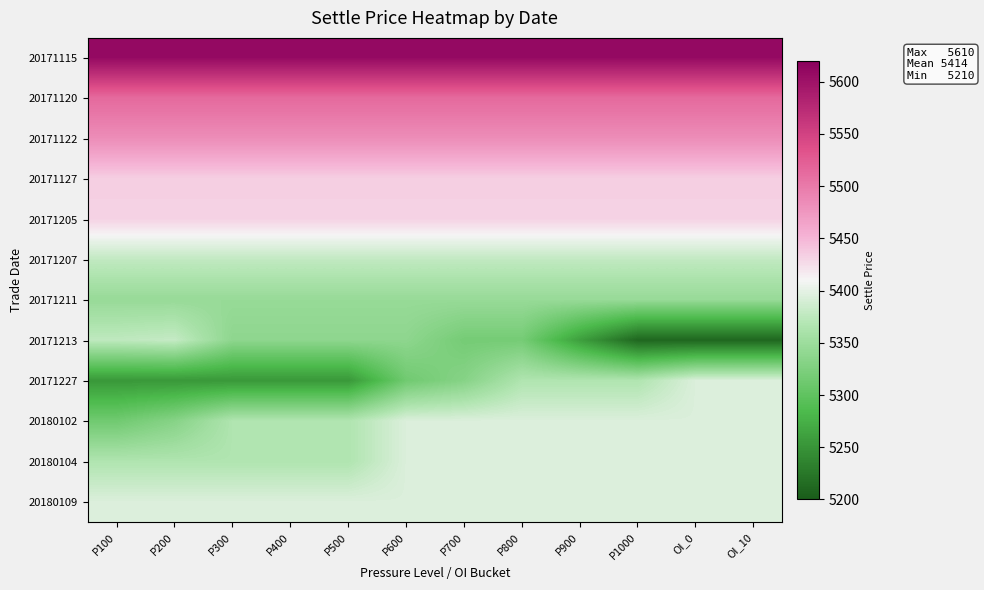

Reading left to right, list all the values displayed in this chart.

20171115: P100=5610	P200=5610	P300=5610	P400=5610	P500=5610	P600=5610	P700=5610	P800=5610	P900=5610	P1000=5610	OI_0=5610	OI_10=5610
20171120: P100=5514	P200=5514	P300=5514	P400=5514	P500=5514	P600=5514	P700=5514	P800=5514	P900=5514	P1000=5514	OI_0=5514	OI_10=5514
20171122: P100=5484	P200=5484	P300=5484	P400=5484	P500=5484	P600=5484	P700=5484	P800=5484	P900=5484	P1000=5484	OI_0=5484	OI_10=5484
20171127: P100=5434	P200=5434	P300=5434	P400=5434	P500=5434	P600=5434	P700=5434	P800=5434	P900=5434	P1000=5434	OI_0=5434	OI_10=5434
20171205: P100=5432	P200=5432	P300=5432	P400=5432	P500=5432	P600=5432	P700=5432	P800=5432	P900=5432	P1000=5432	OI_0=5432	OI_10=5432
20171207: P100=5378	P200=5378	P300=5378	P400=5378	P500=5378	P600=5378	P700=5378	P800=5378	P900=5378	P1000=5378	OI_0=5378	OI_10=5378
20171211: P100=5346	P200=5346	P300=5346	P400=5346	P500=5346	P600=5346	P700=5346	P800=5346	P900=5346	P1000=5346	OI_0=5346	OI_10=5346
20171213: P100=5376	P200=5380	P300=5338	P400=5338	P500=5338	P600=5338	P700=5318	P800=5318	P900=5260	P1000=5210	OI_0=5210	OI_10=5210
20171227: P100=5254	P200=5254	P300=5254	P400=5254	P500=5254	P600=5314	P700=5332	P800=5366	P900=5366	P1000=5366	OI_0=5394	OI_10=5394
20180102: P100=5314	P200=5332	P300=5366	P400=5366	P500=5366	P600=5394	P700=5394	P800=5394	P900=5394	P1000=5394	OI_0=5394	OI_10=5394
20180104: P100=5366	P200=5366	P300=5366	P400=5366	P500=5366	P600=5394	P700=5394	P800=5394	P900=5394	P1000=5394	OI_0=5394	OI_10=5394
20180109: P100=5394	P200=5394	P300=5394	P400=5394	P500=5394	P600=5394	P700=5394	P800=5394	P900=5394	P1000=5394	OI_0=5394	OI_10=5394